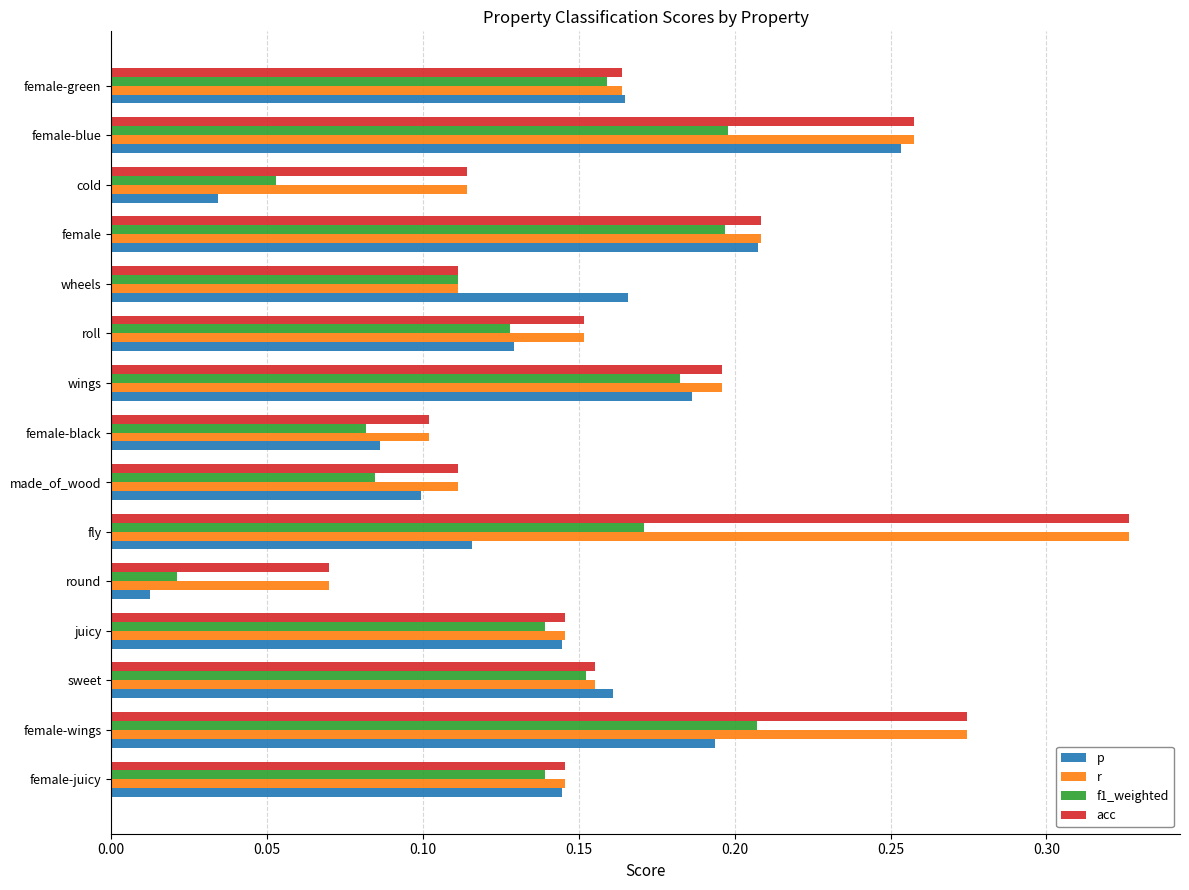

True or false: r has a value of 0.1 at fly.

False